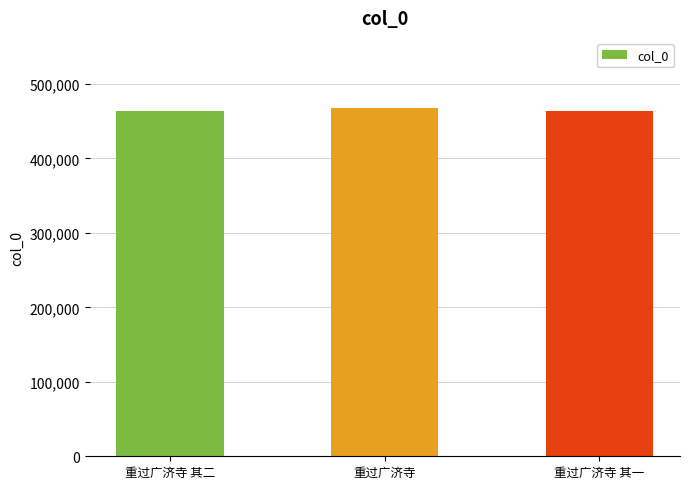

How many values are below 462963?

1